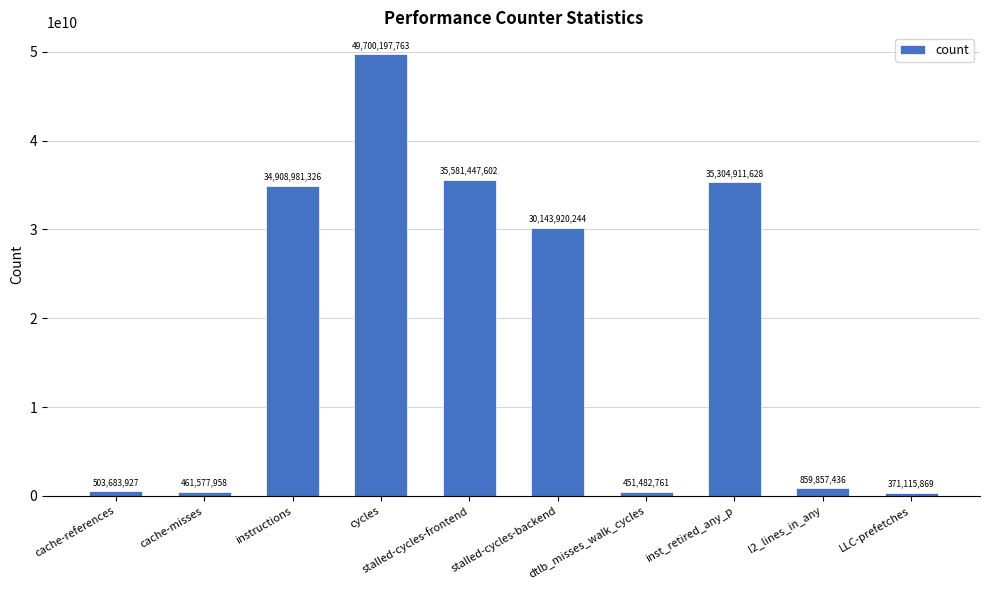

Which label corresponds to the smallest value in the chart?

LLC-prefetches